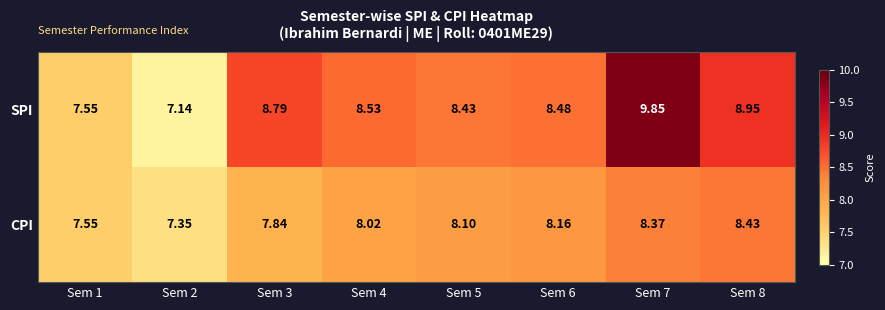

Which series has the largest total across all categories?

SPI